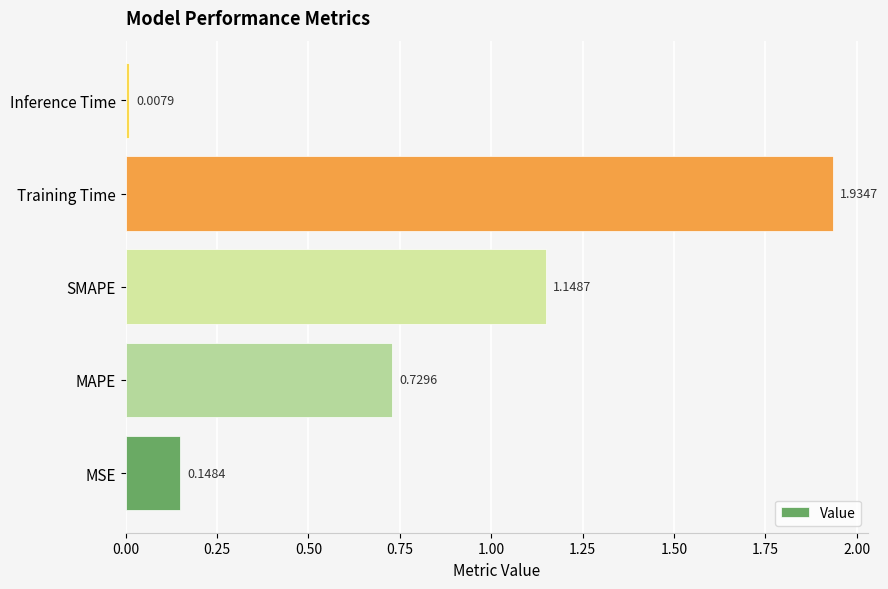

Which label corresponds to the smallest value in the chart?

Inference Time